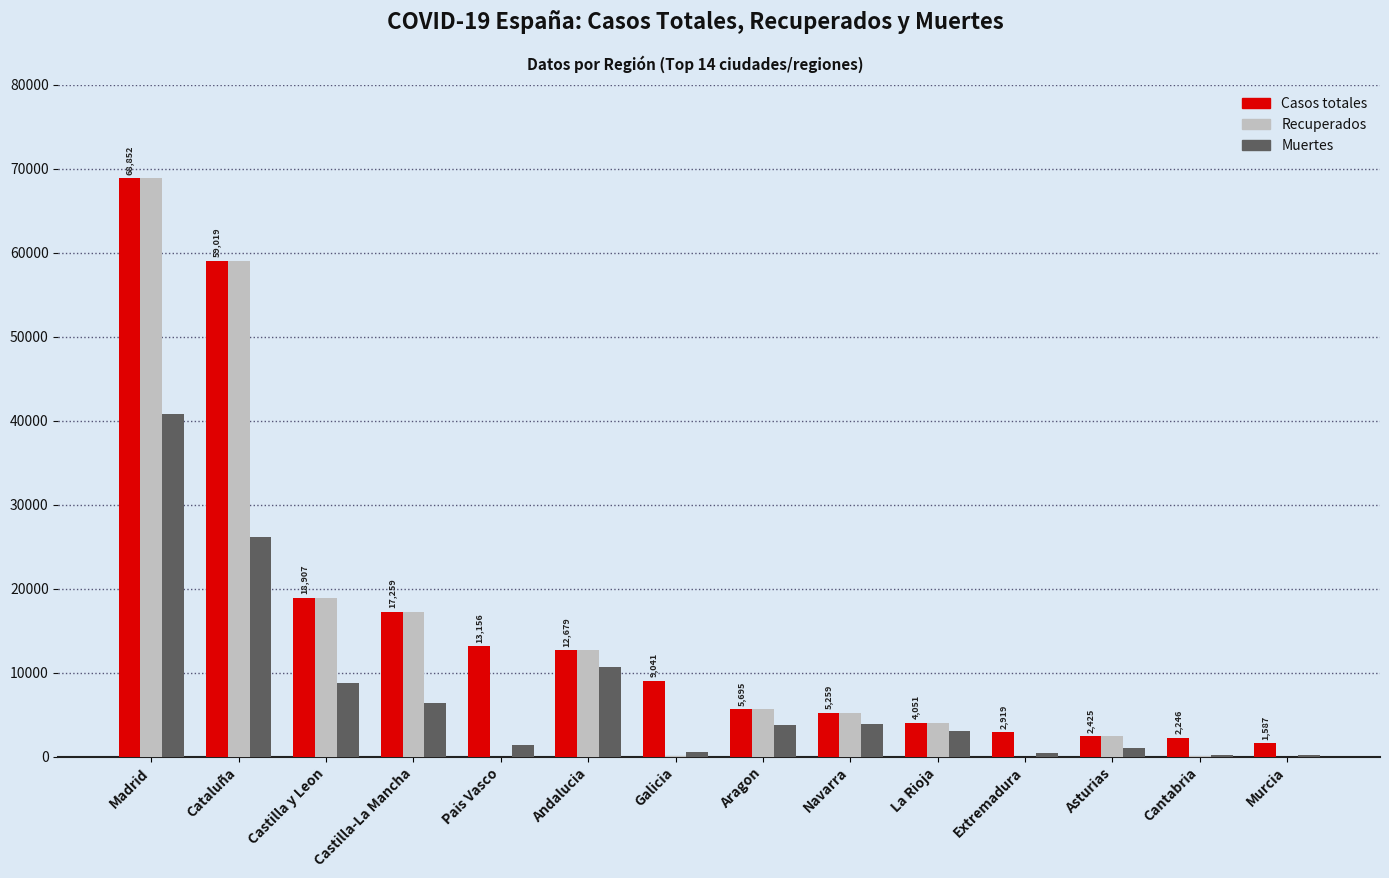

True or false: Muertes has a value of 3107 at La Rioja.

True